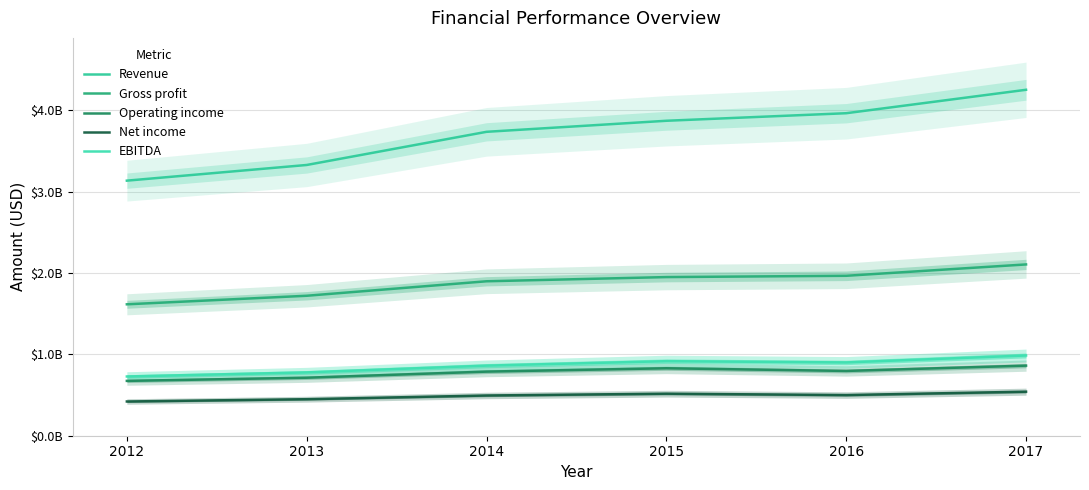

Which series has the largest range (max minus min)?

Revenue